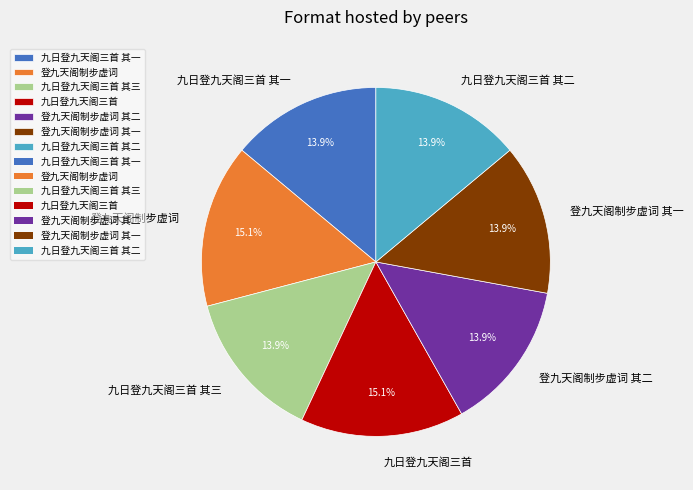

Does any single category account for the majority?

No